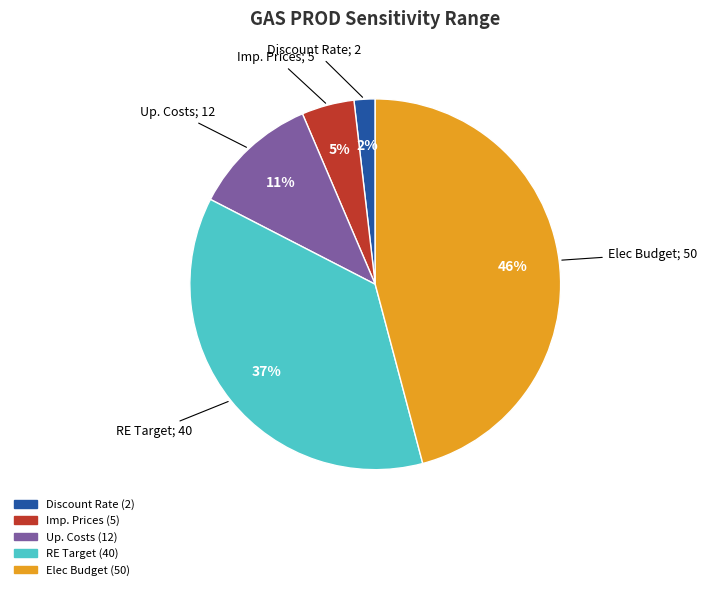

Rank the categories by value from lowest to highest.

Discount Rate, Imp. Prices, Up. Costs, RE Target, Elec Budget